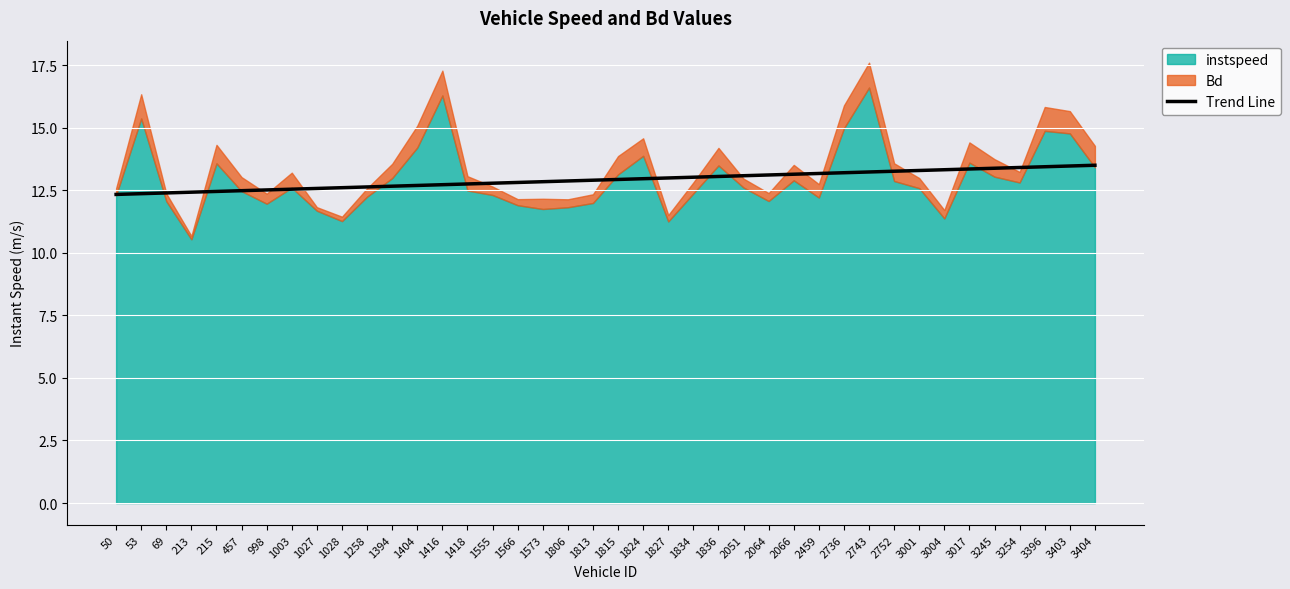

Between 215 and 998, which is larger?

998